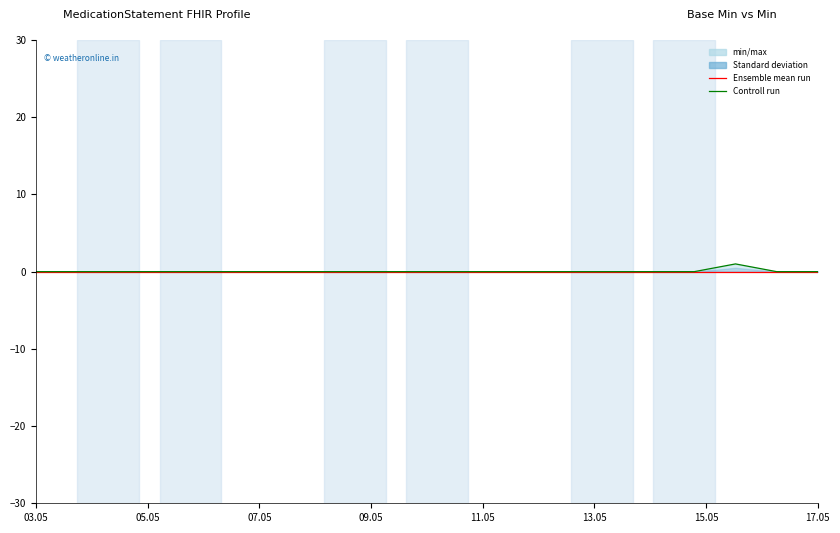

True or false: Ensemble mean run and Controll run intersect in this chart.

False